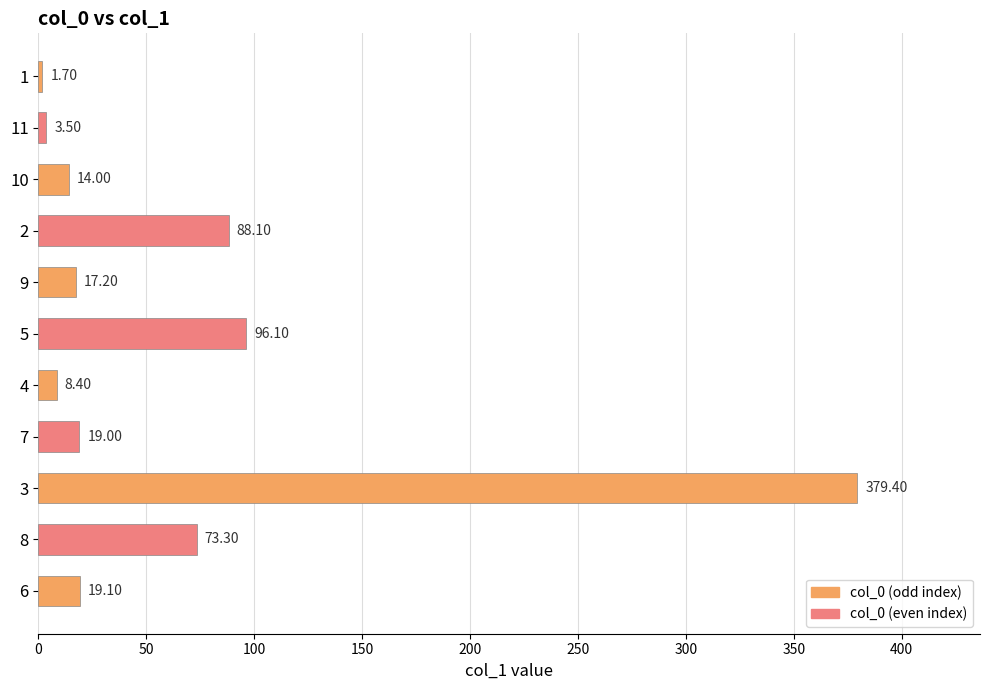

At which label is the value closest to 190?

5